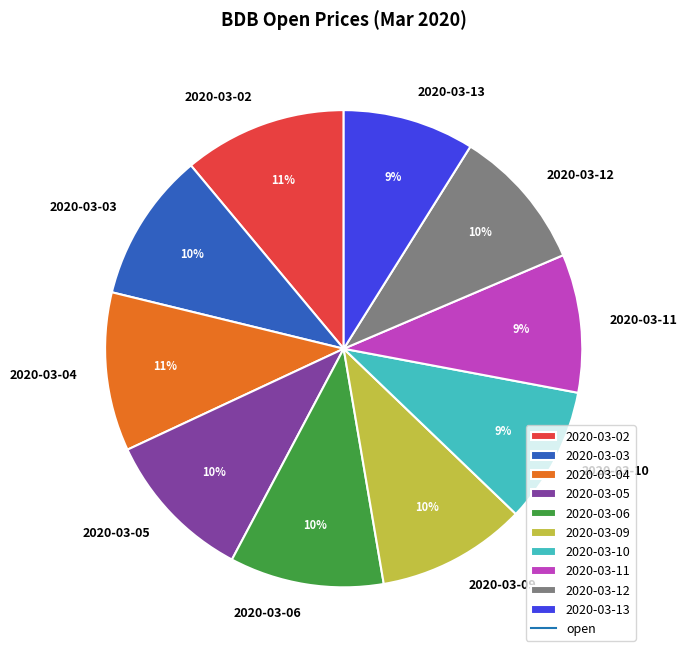

To the nearest percent, what is the average slice percentage?

10%